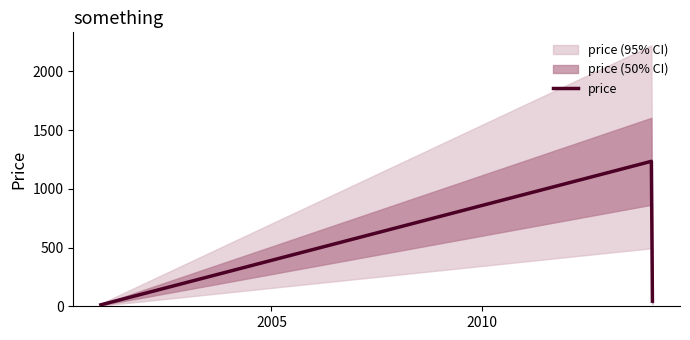

What is the maximum value for price?

1234.0